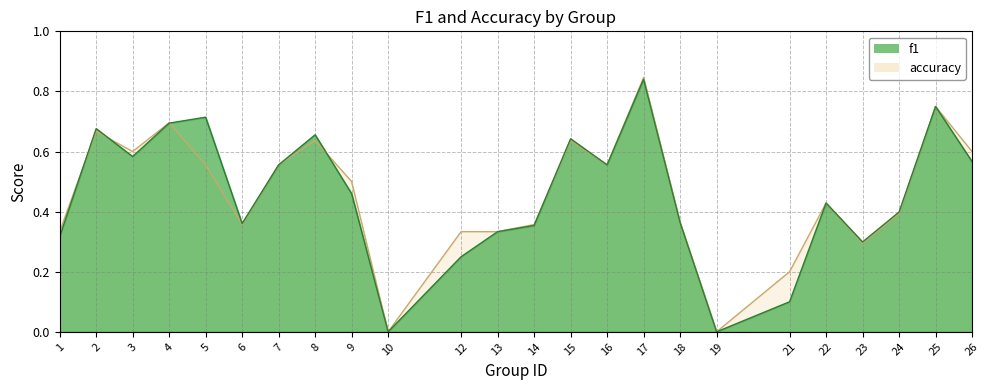

Where is f1 nearest to the value 0?

10